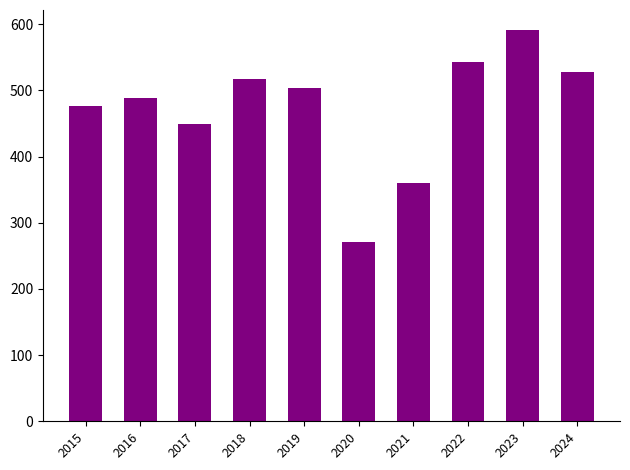

What is the difference between the maximum and second lowest values?

232